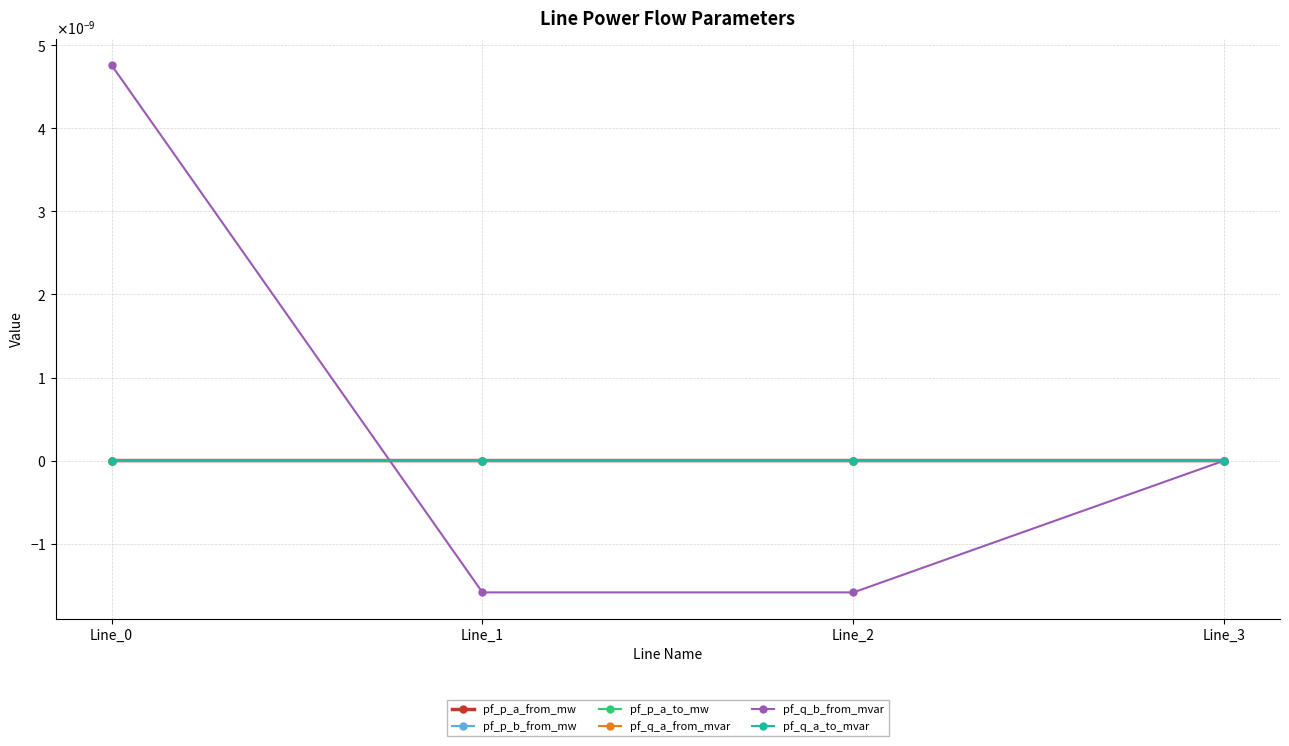

Does the chart have visible grid lines?

Yes